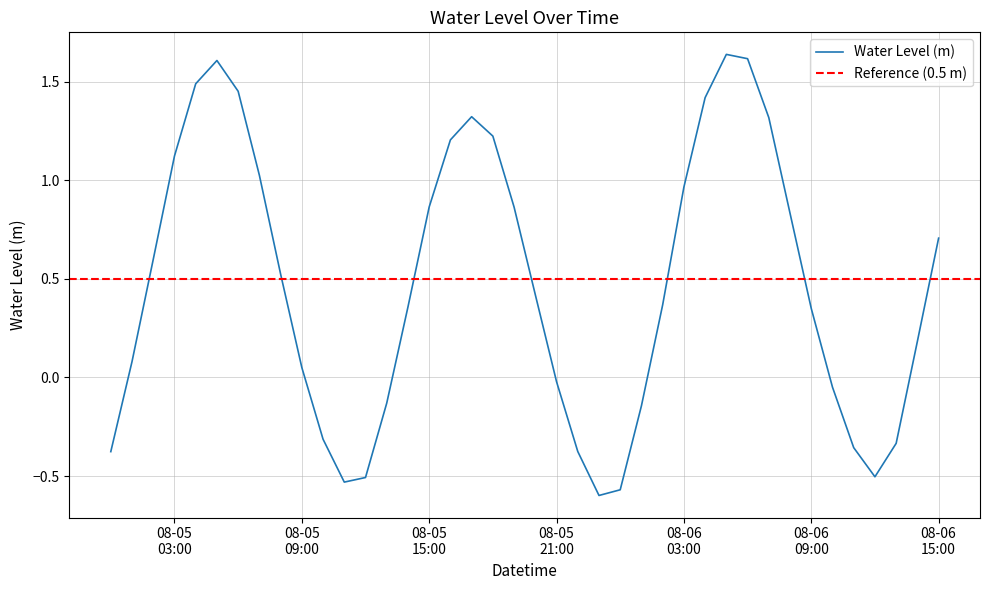

What is the value of the 34th point from the left?

0.3